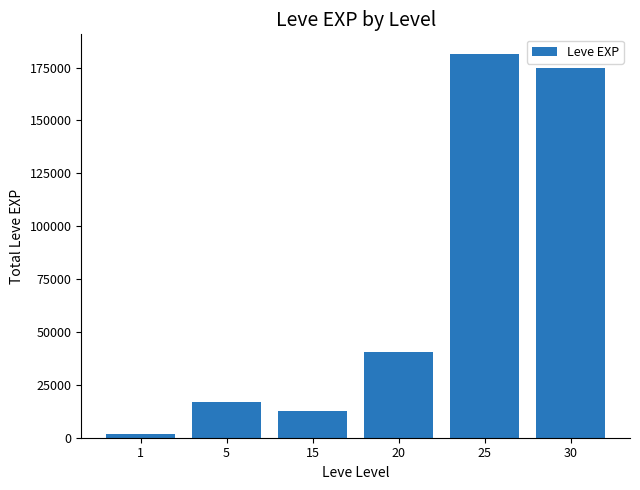

How many data points are less than 40340?

3